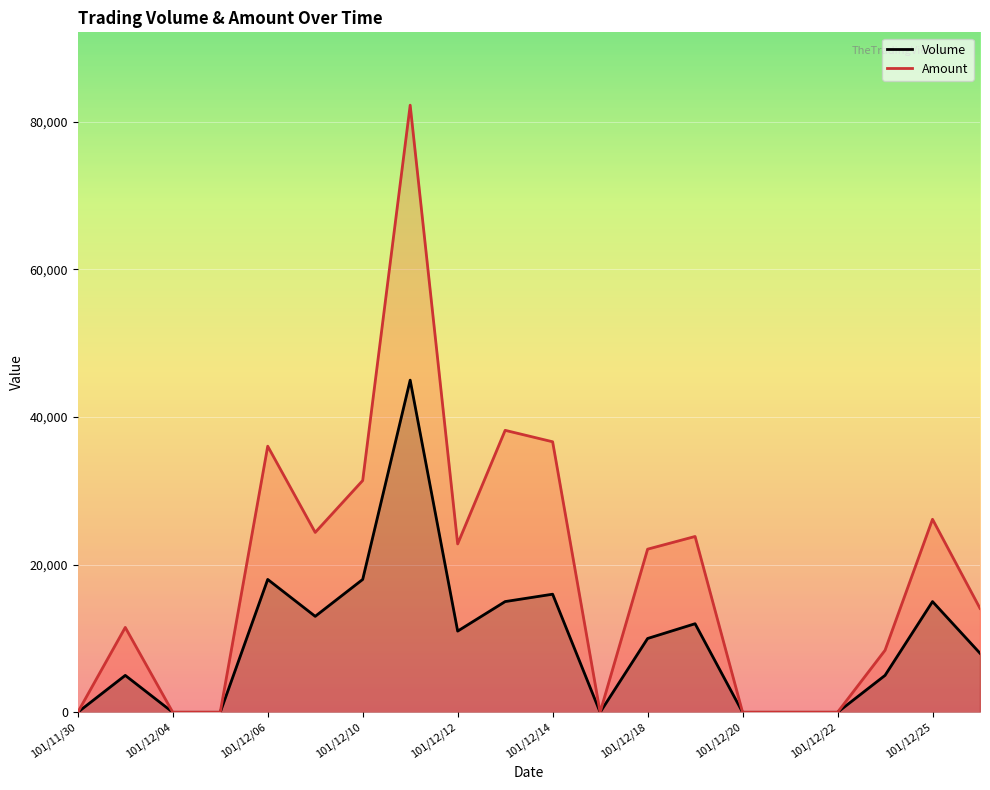

Rank the series by their average value, from lowest to highest.

Volume, Amount